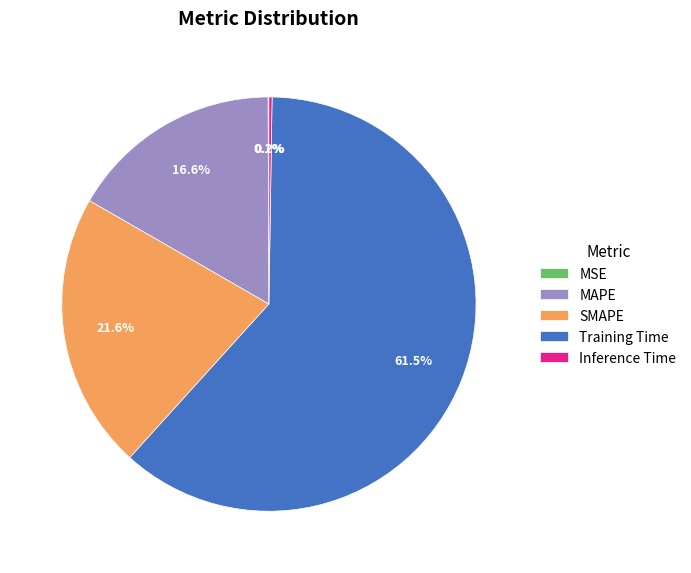

Which has a higher value, SMAPE or Training Time?

Training Time